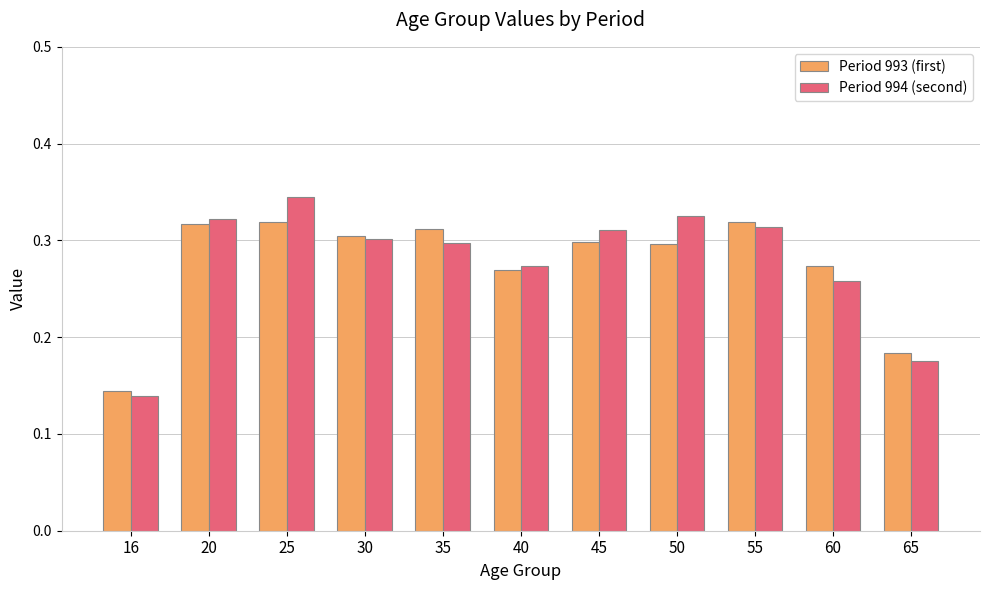

Rank the series by their maximum value, from lowest to highest.

Period 993 (first), Period 994 (second)